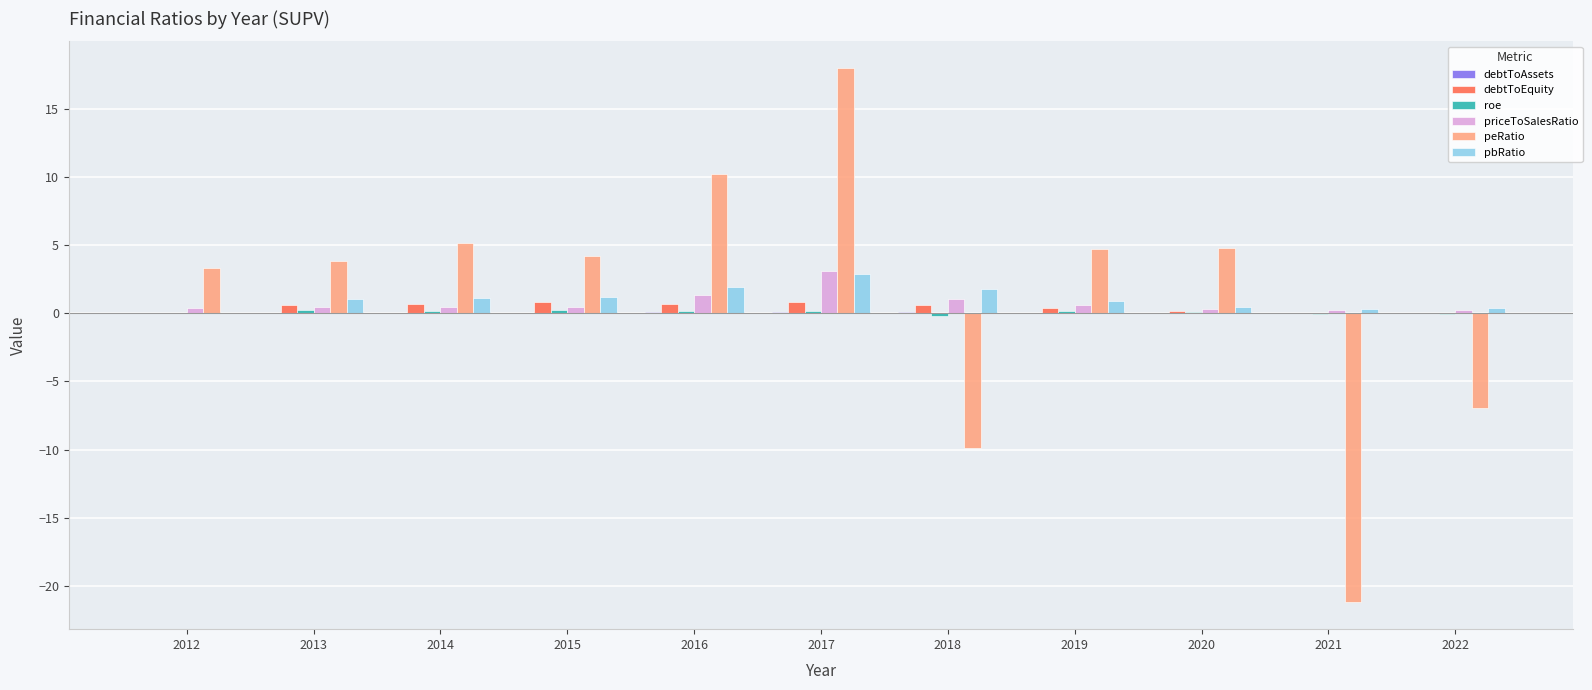

Is it true that peRatio equals 18.0 at 2017?

True